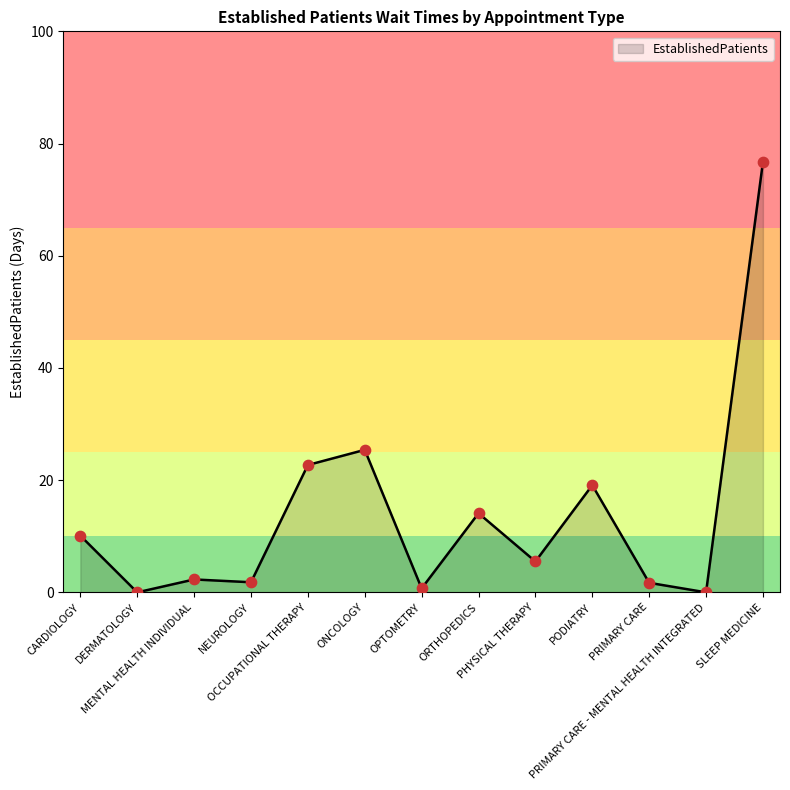

Approximately how many times larger is the value at PHYSICAL THERAPY compared to OCCUPATIONAL THERAPY?

0.2